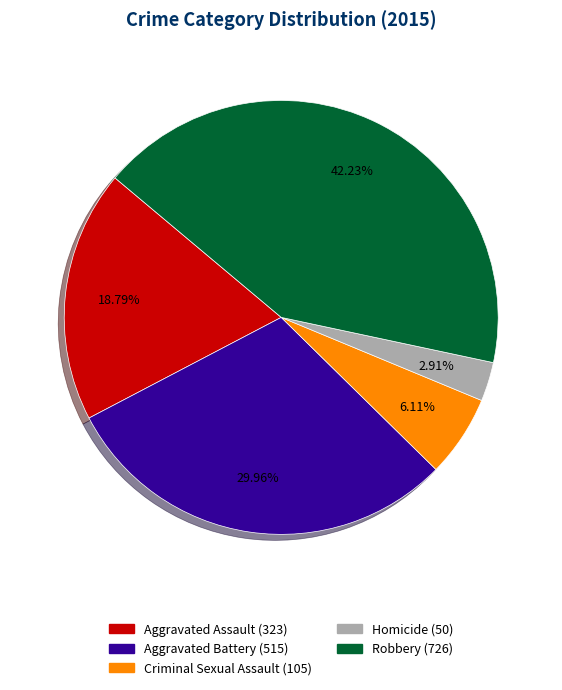

To the nearest percent, what is the difference between the Aggravated Battery and Aggravated Assault slice percentages?

11%